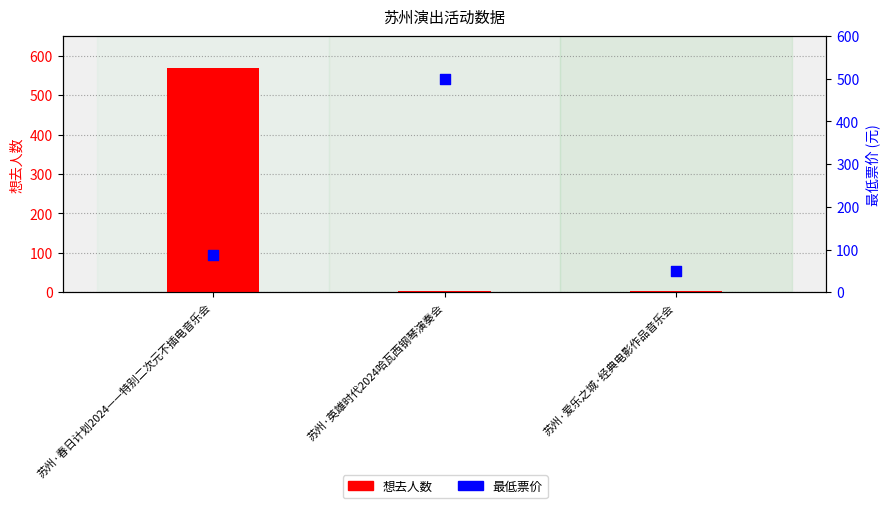

Is the value of 想去人数 at 苏州·爱乐之城·经典电影作品音乐会 greater than the value of 最低票价 at 苏州·爱乐之城·经典电影作品音乐会?

No